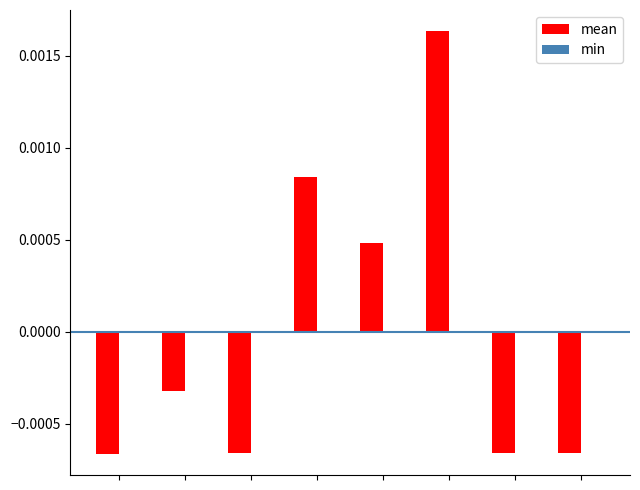

How many series are shown in this chart?

2